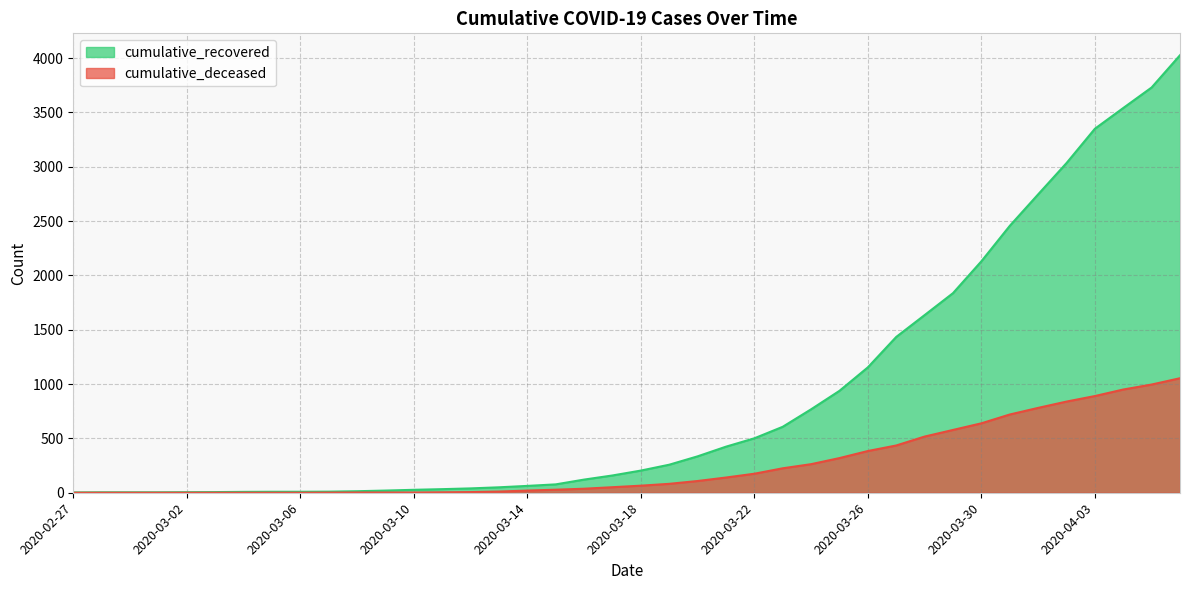

How many lines are shown in the chart?

2